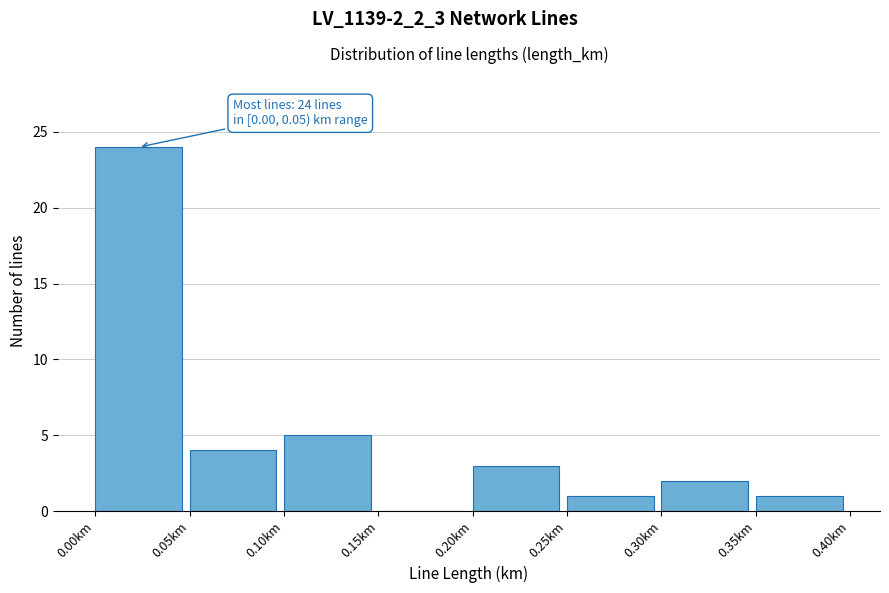

Which range on the x-axis has the tallest bar?

0.00 to 0.05